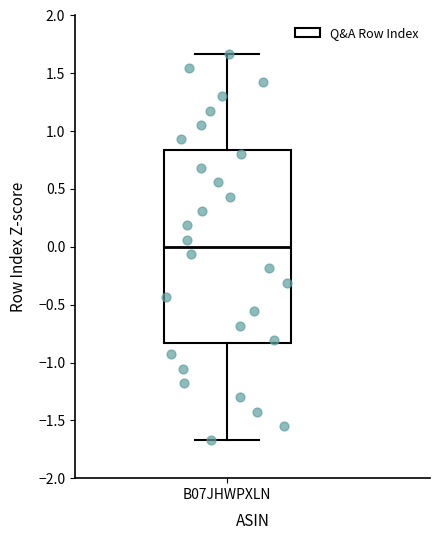

Read this box plot against the y-axis: the position of the median line, the range covered by the box, and the ends of both whiskers. The values are not printed on the chart, so give them approximately, as read against the axis.

median 0.00, box -0.85 to 0.85, whiskers -1.65 to 1.65